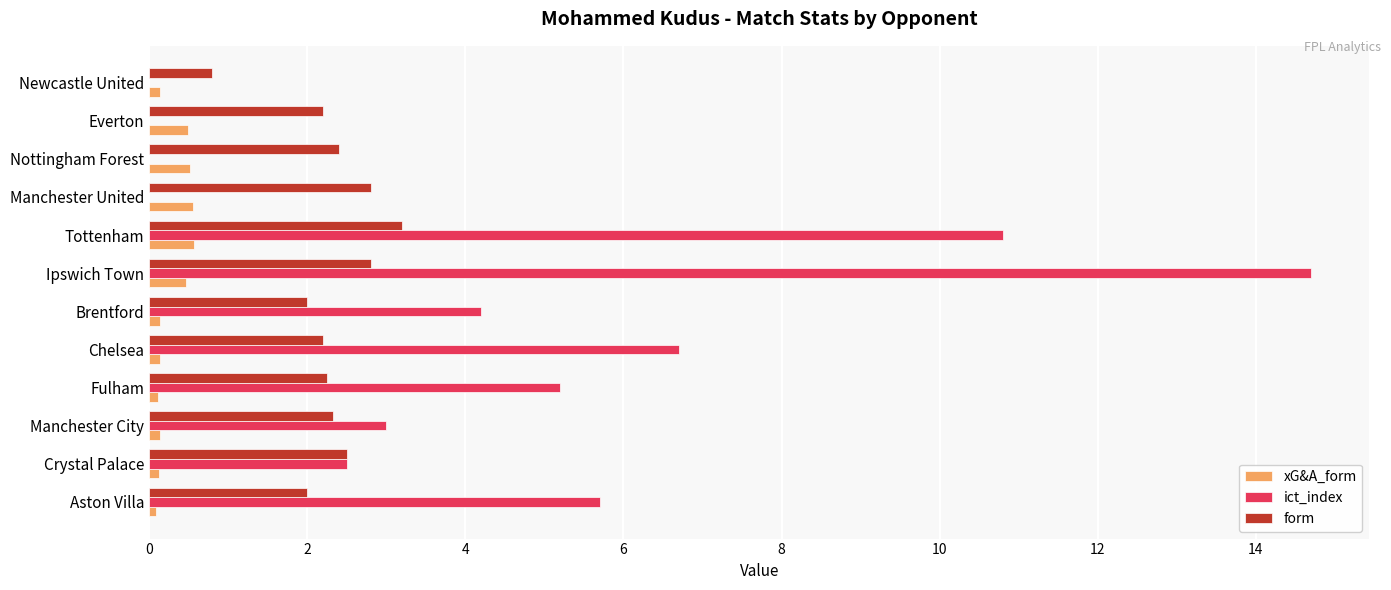

Between Aston Villa and Manchester City, which series saw the biggest shift?

ict_index